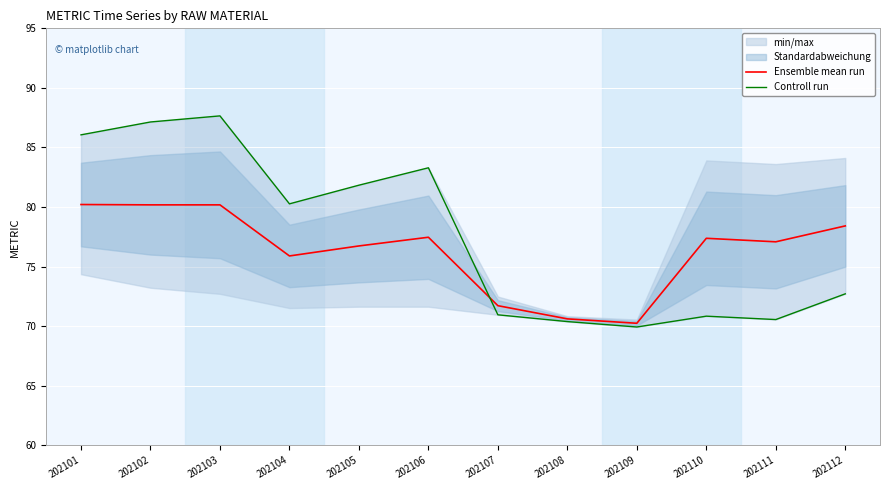

True or false: Ensemble mean run and Controll run cross at least once.

True